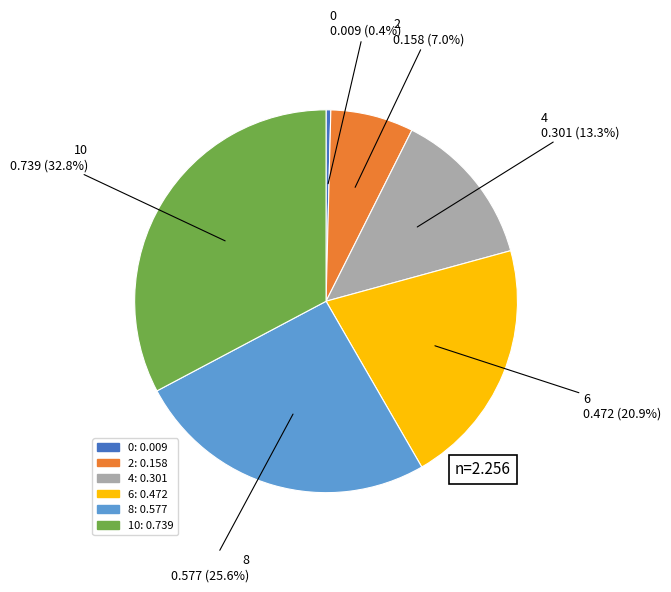

Do 2 and 0 together represent more than half of the pie?

No